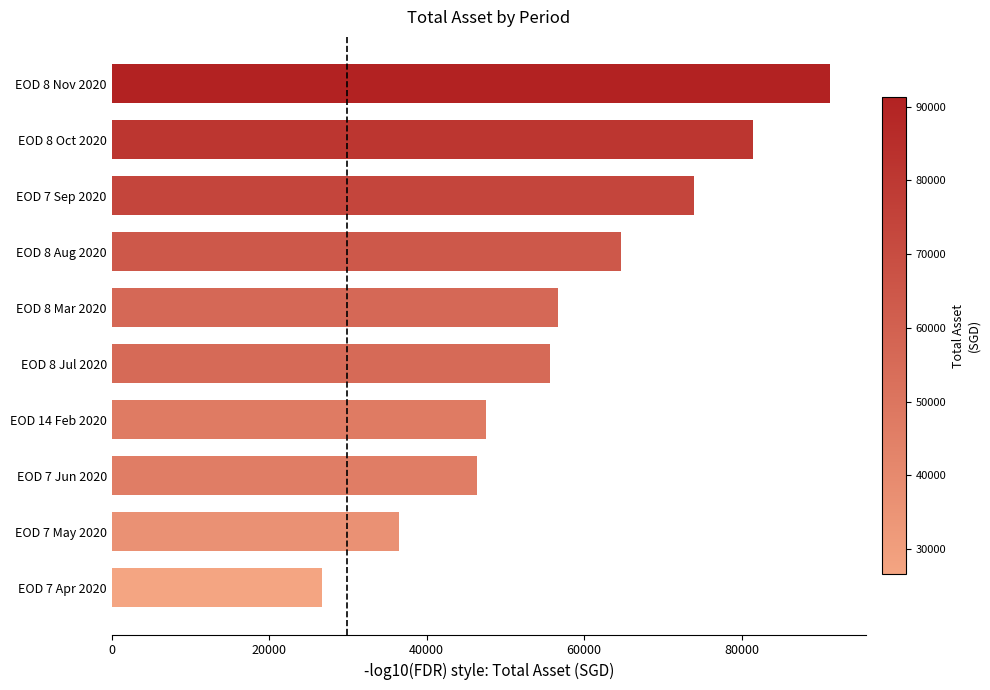

How many values exceed 56637?

5